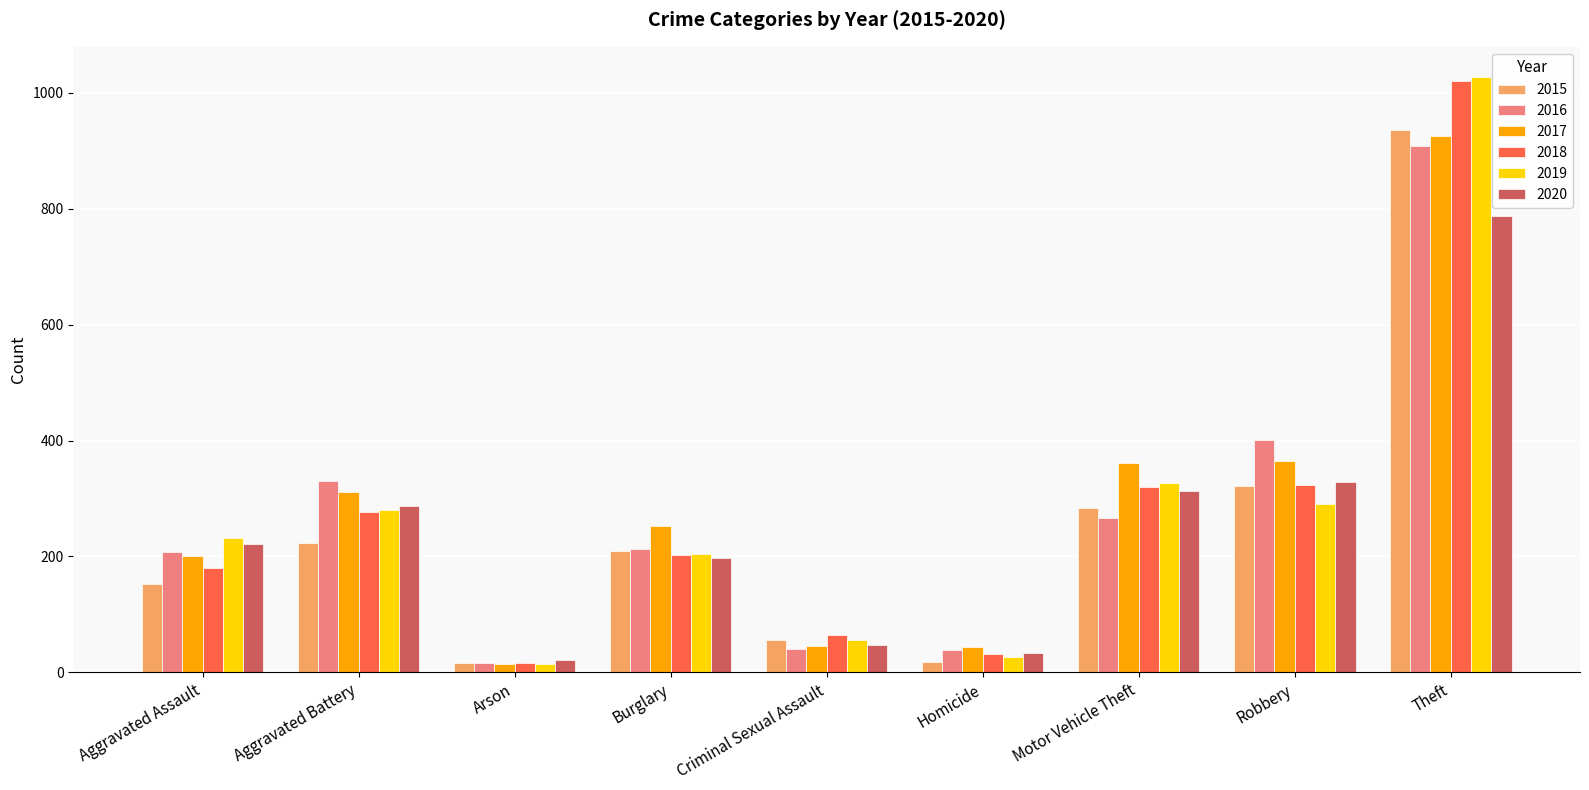

What is the difference between the 2017 values at Robbery and Aggravated Battery?

54